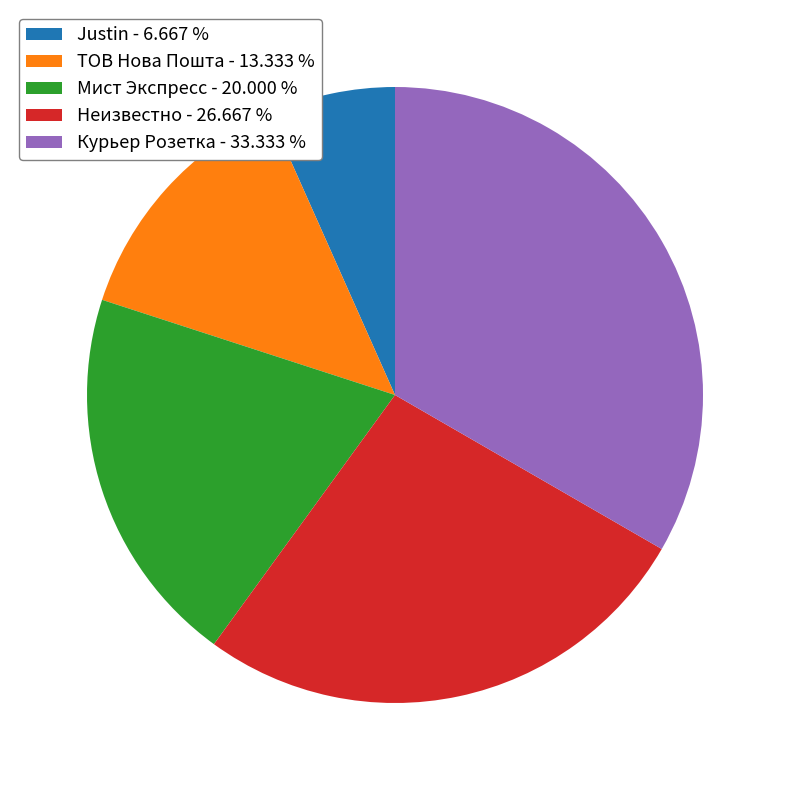

The Курьер Розетка slice represents 33% of the pie. True or false?

True